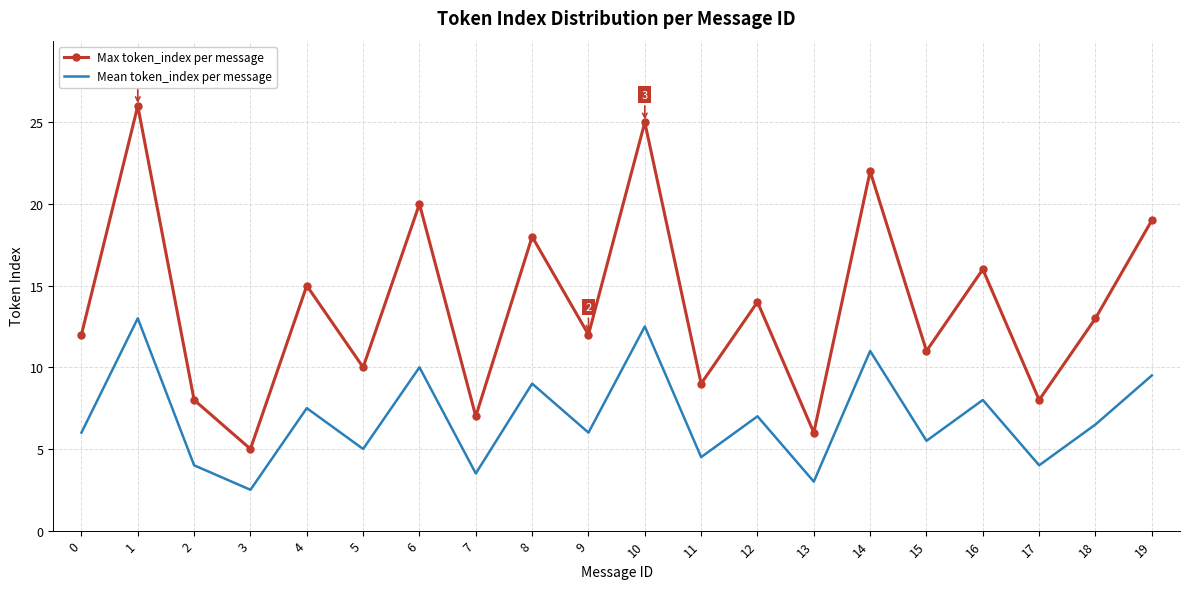

What is the lowest value of the Mean token_index per message series?

2.5